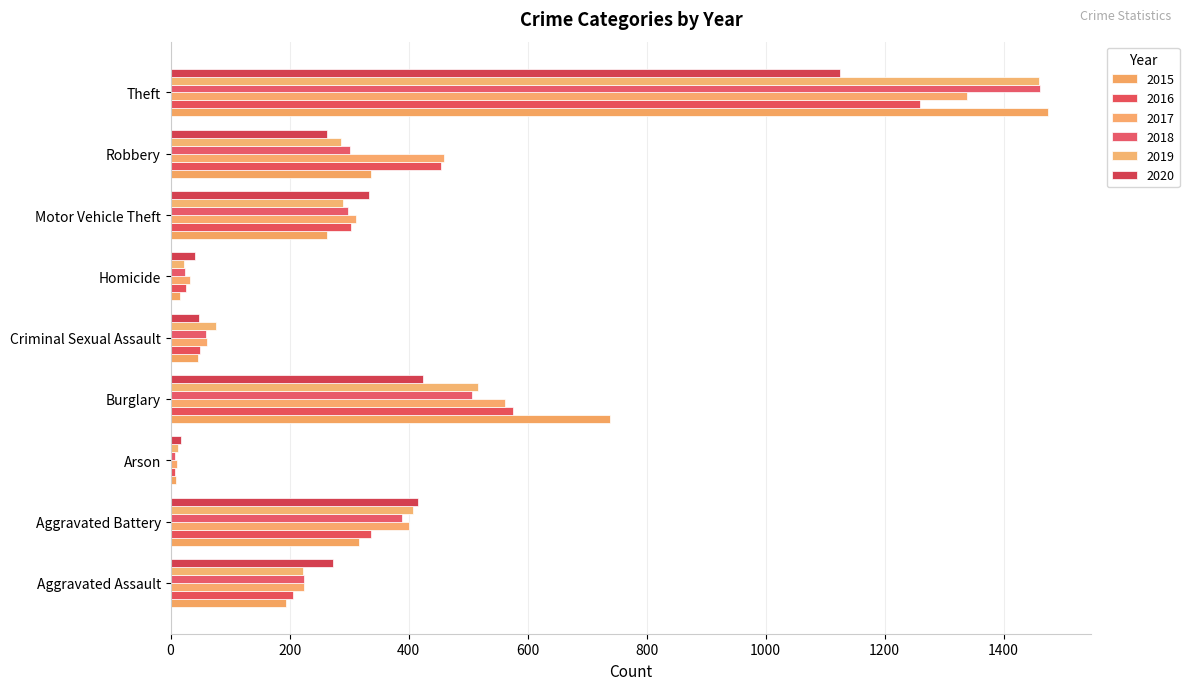

How many data points in 2017 are less than 312?

4